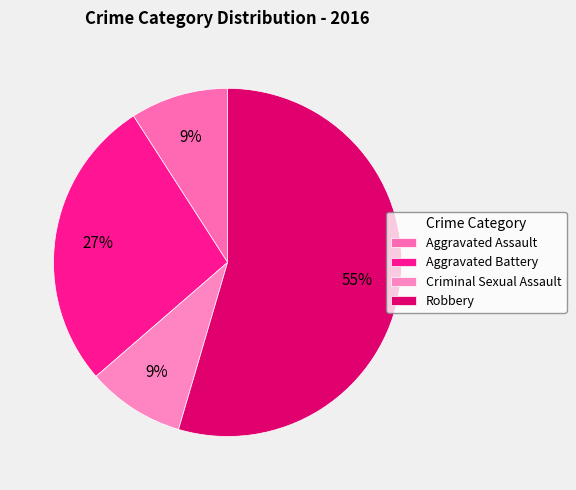

Is Criminal Sexual Assault the majority of the pie?

No